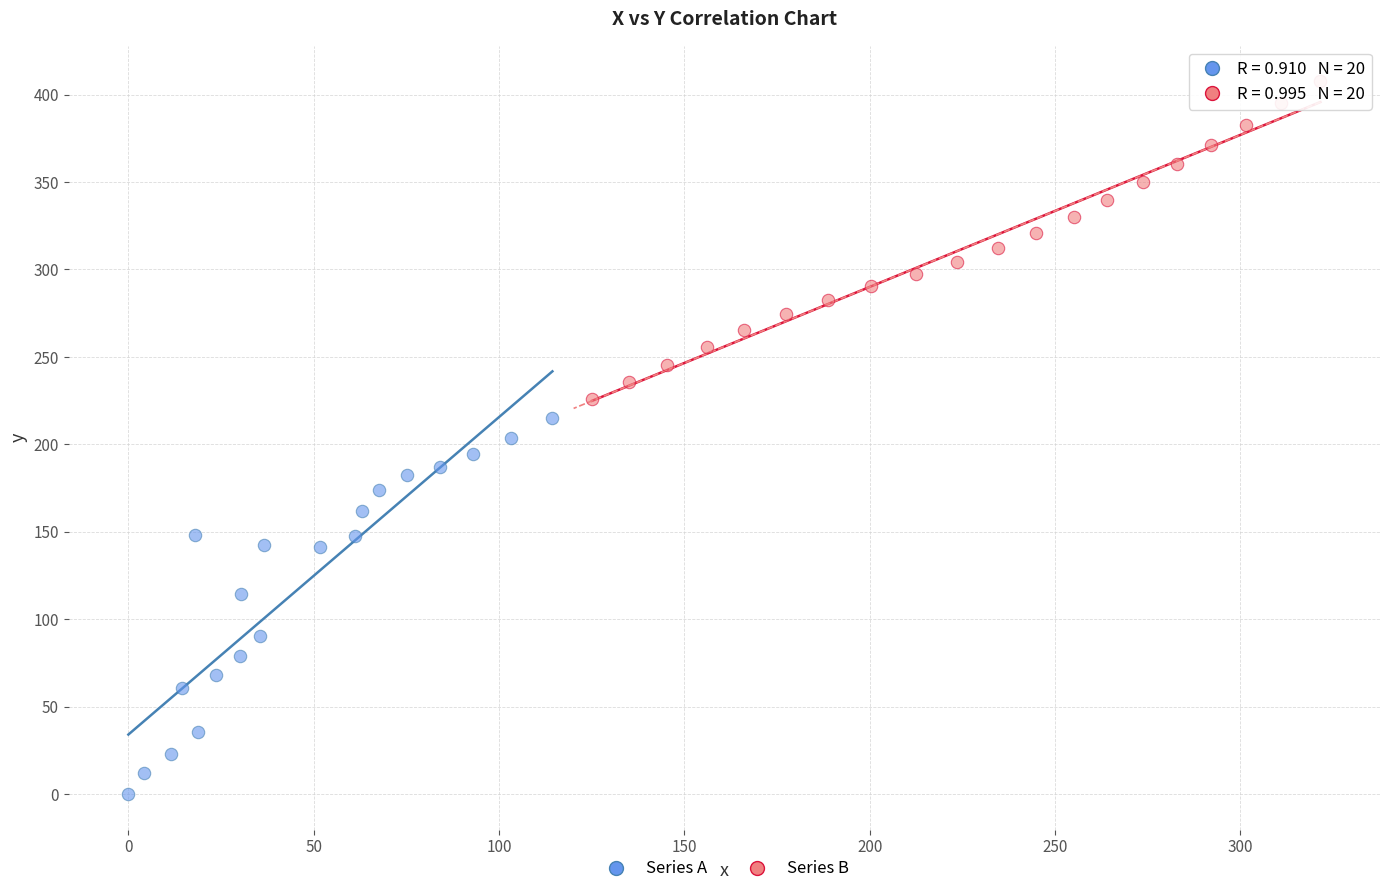

Which series has the largest Y range (max minus min)?

Series A